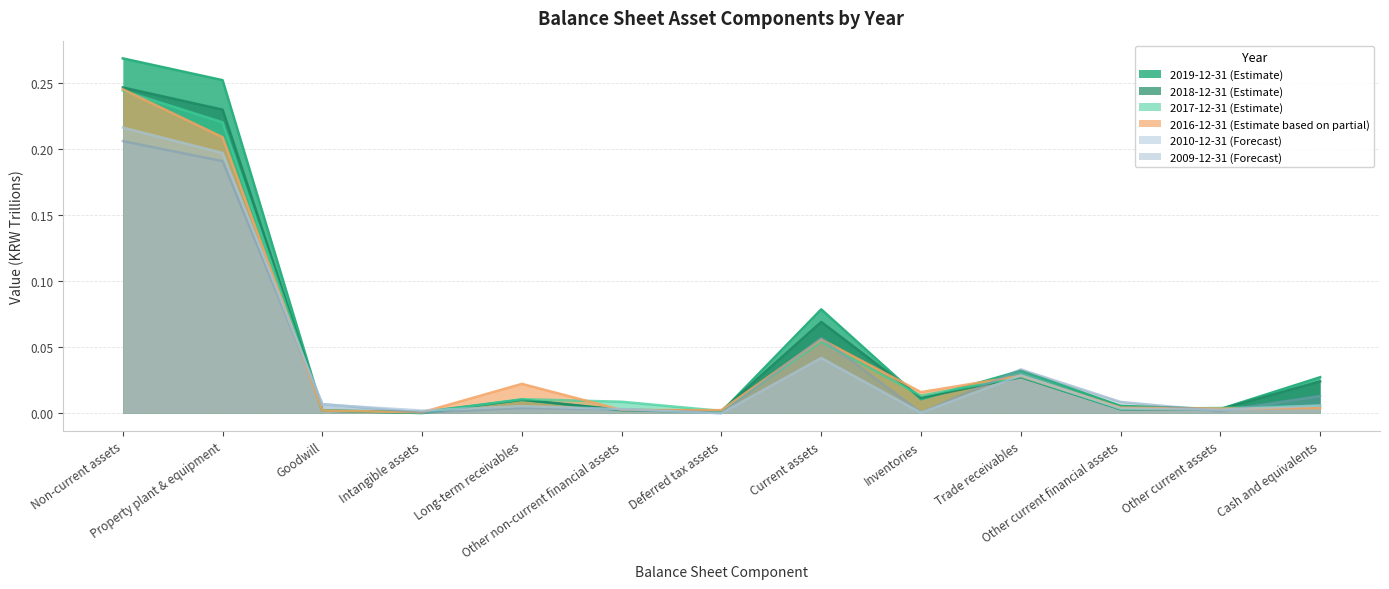

What are all the series names shown in the legend?

20191231, 20181231, 20171231, 20161231, 20101231, 20091231